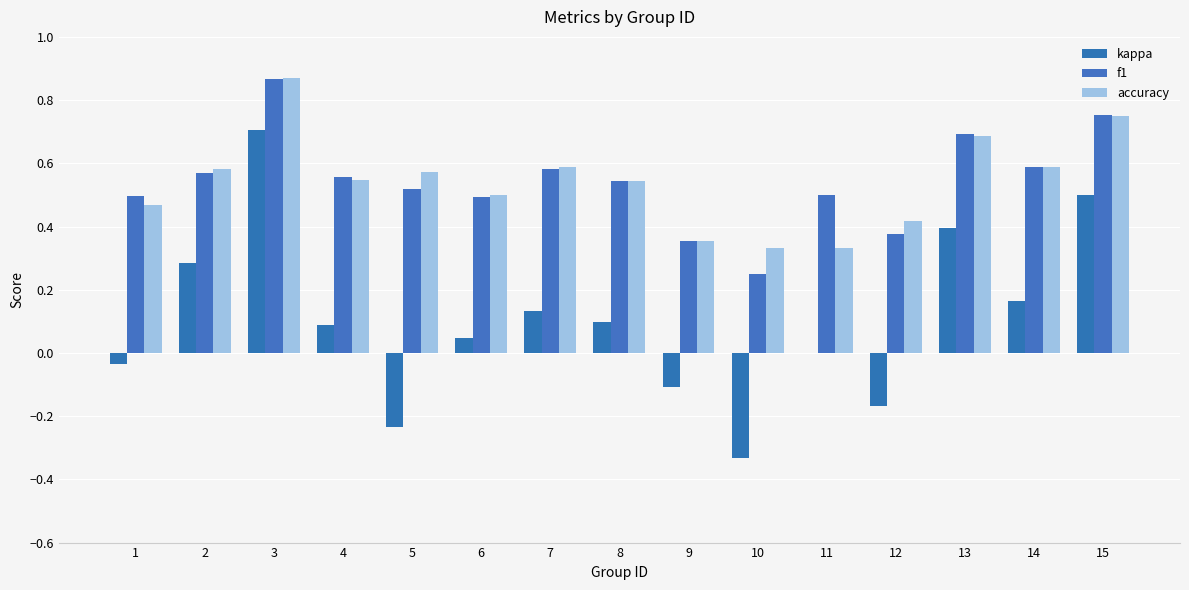

True or false: kappa has a value of 0.0 at 6.

True